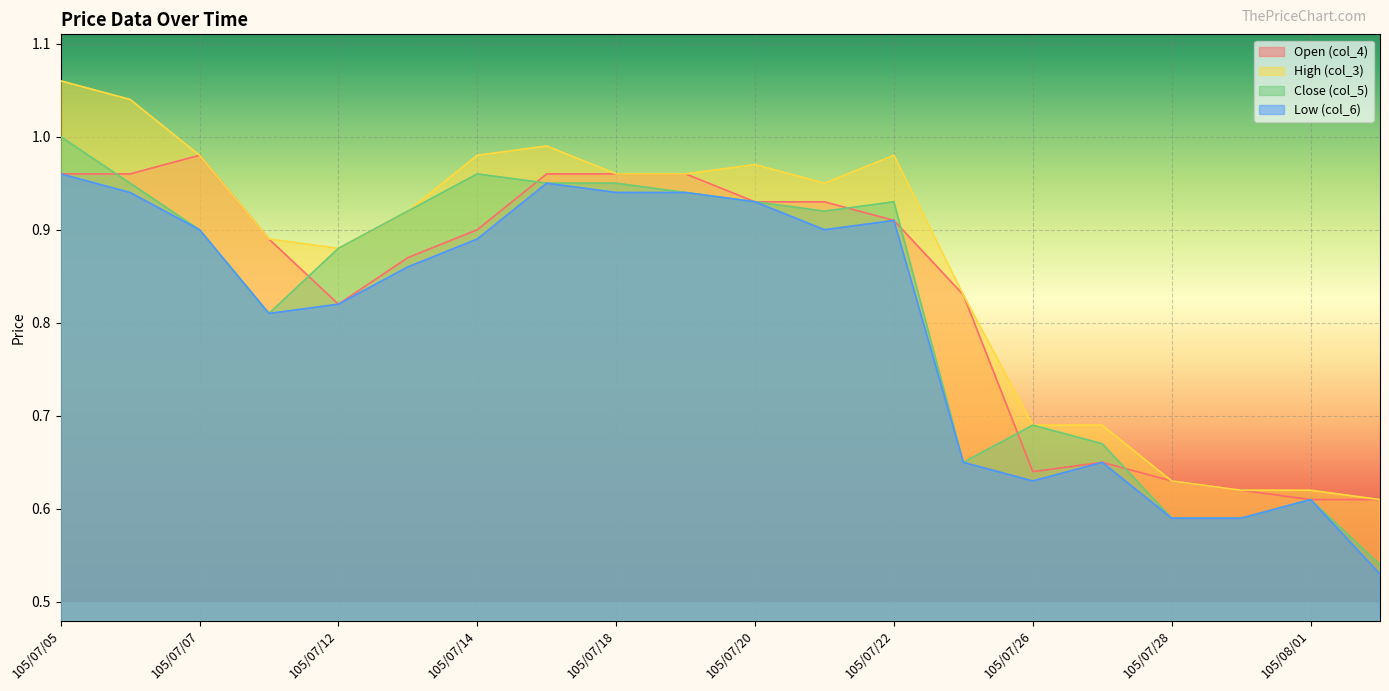

Count the number of categories in the chart.

20